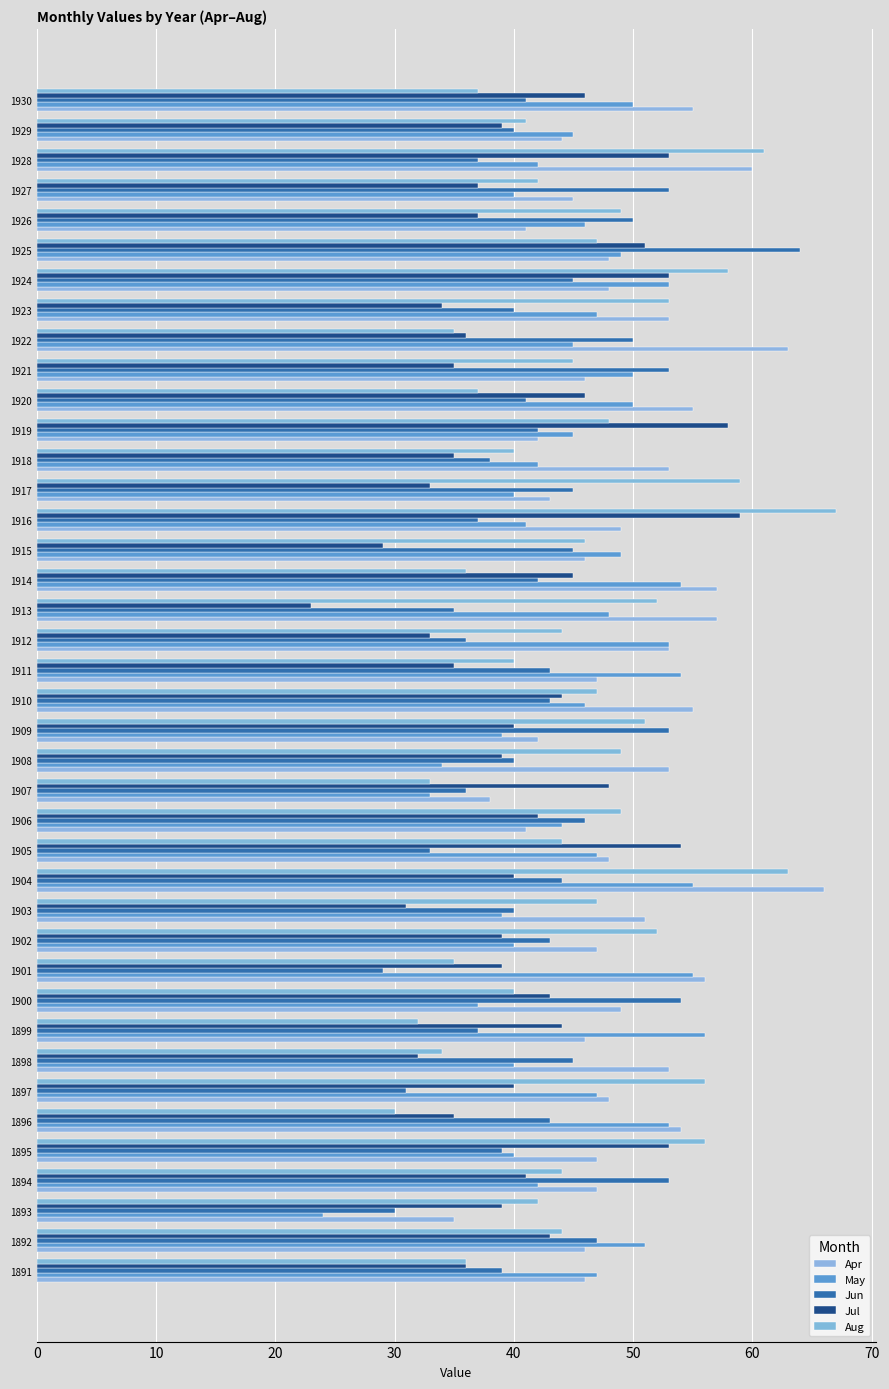

What is the lowest value of the Apr series?

35